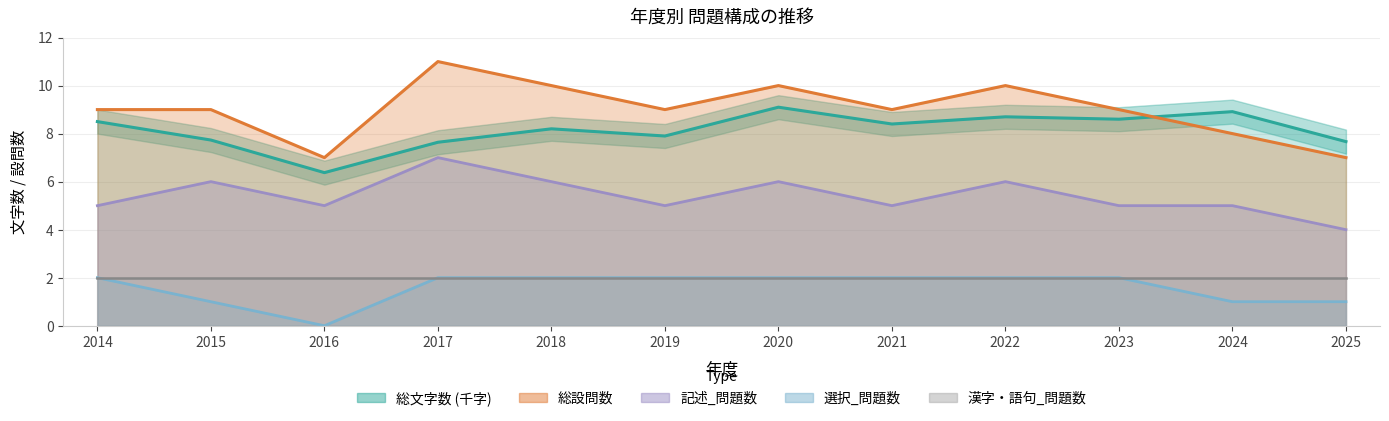

What is the total value across all series at 2016?

18.4